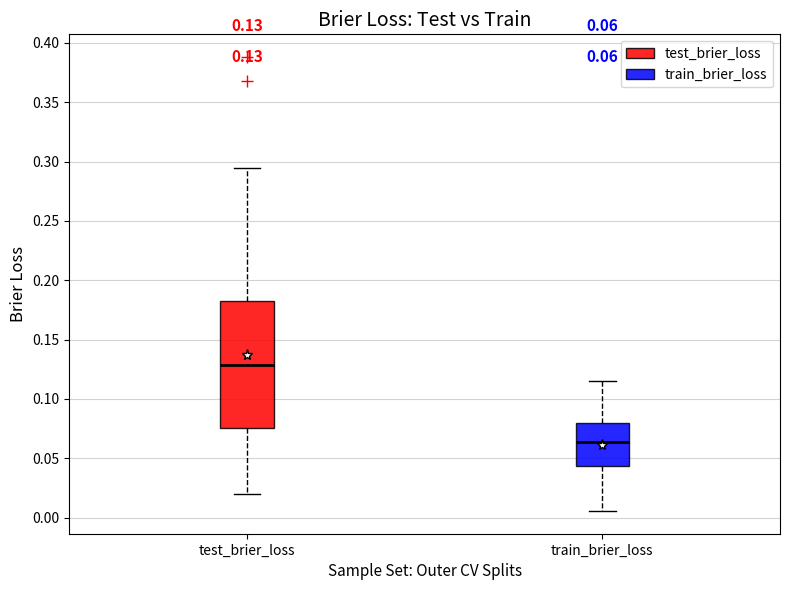

Which box's median line is the lowest?

train_brier_loss